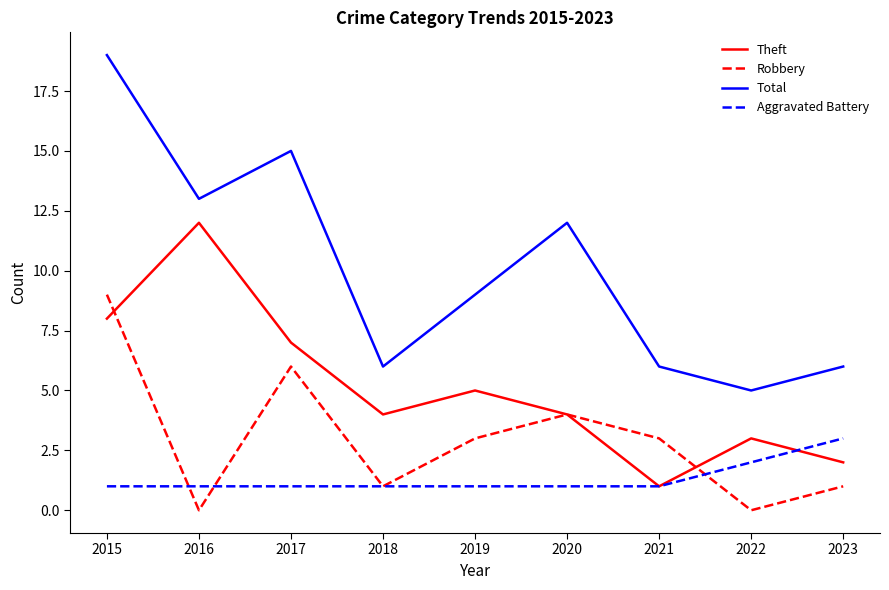

True or false: Theft and Robbery intersect in this chart.

True